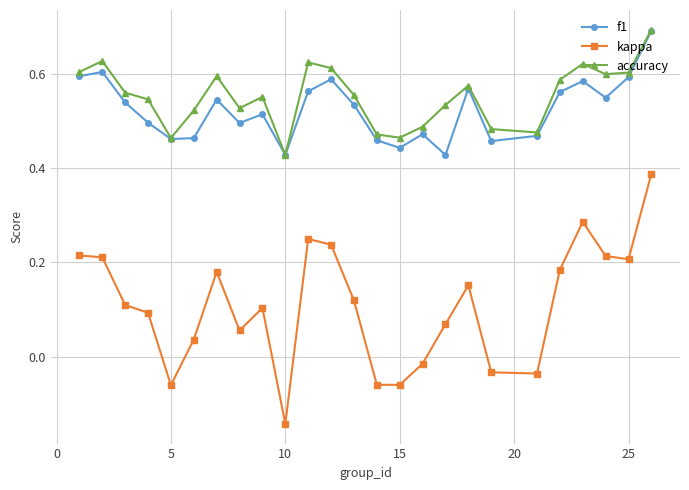

True or false: accuracy has more than 2 interior local peaks.

True